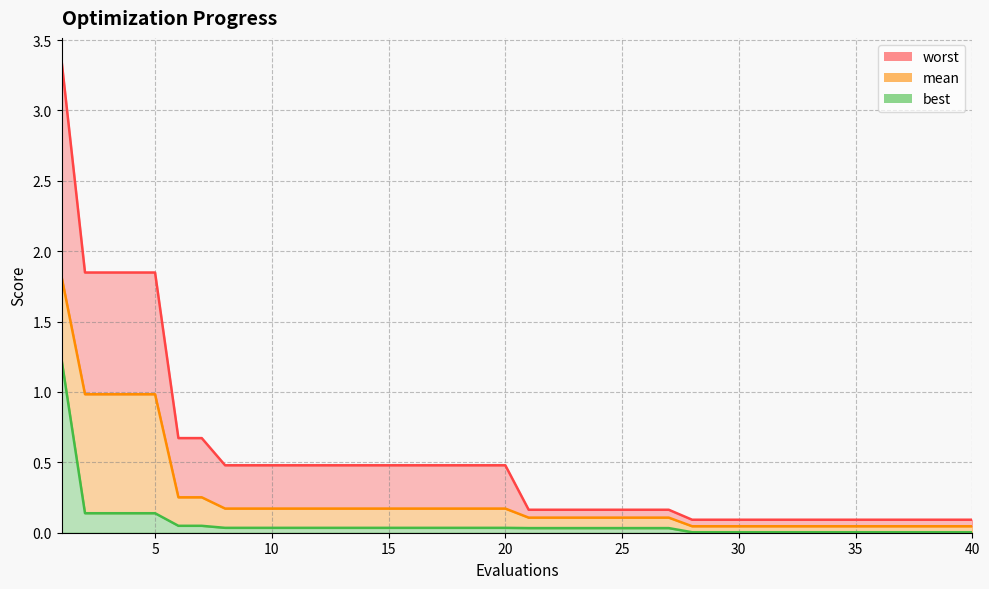

What are all the series names shown in the legend?

mean, best, worst